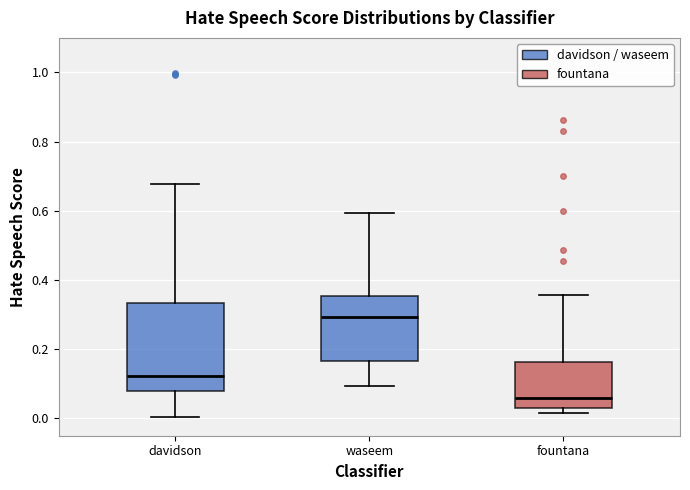

Where does the median line of the box for davidson sit on the y-axis? The values are not printed on the chart, so give them approximately, as read against the axis.

0.12